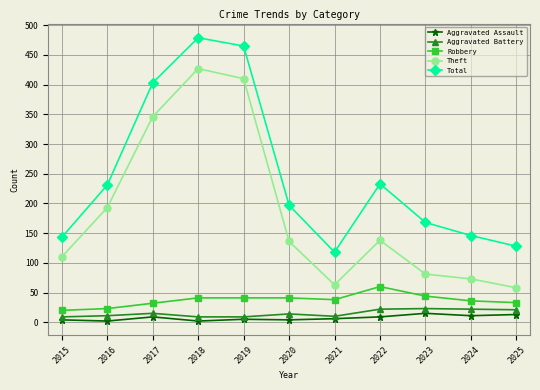

What is the difference between the Robbery values at 2019 and 2015?

21